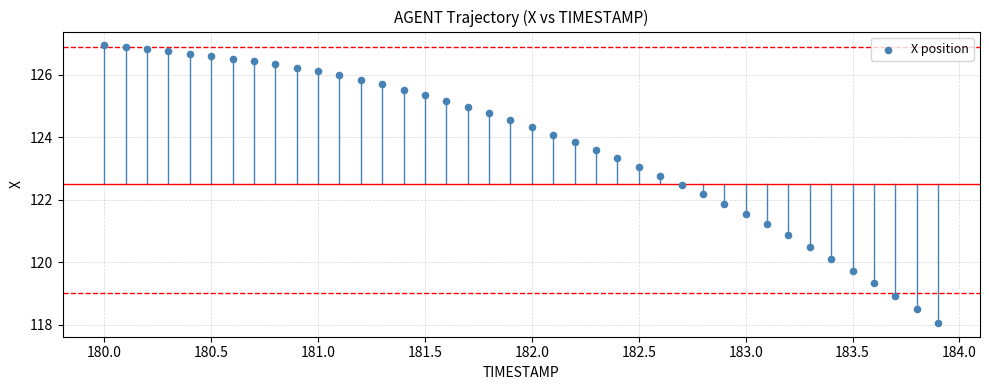

What is the range of Y values (max minus min)?

8.9